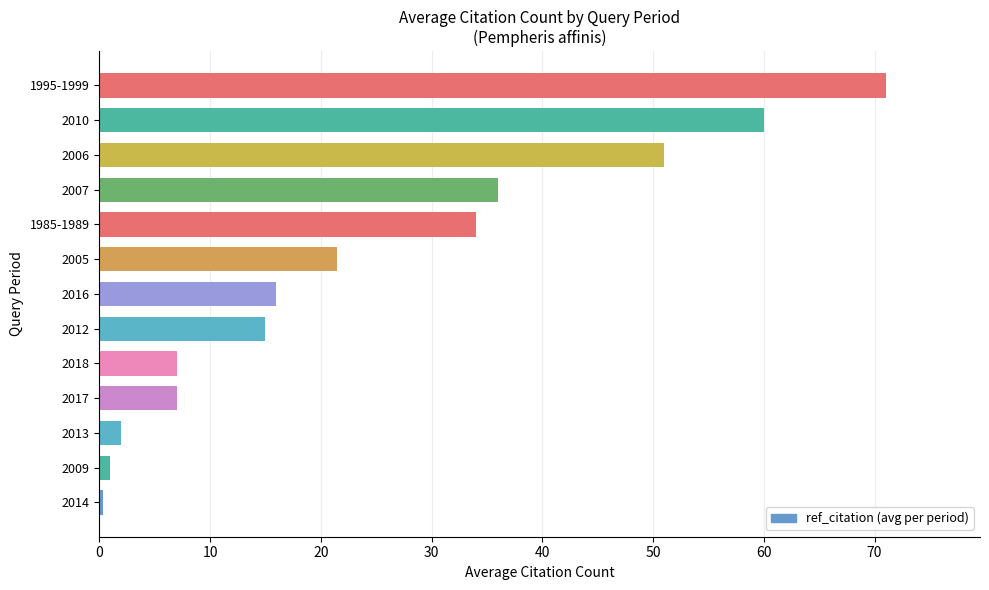

What is the maximum value shown in the chart?

71.0